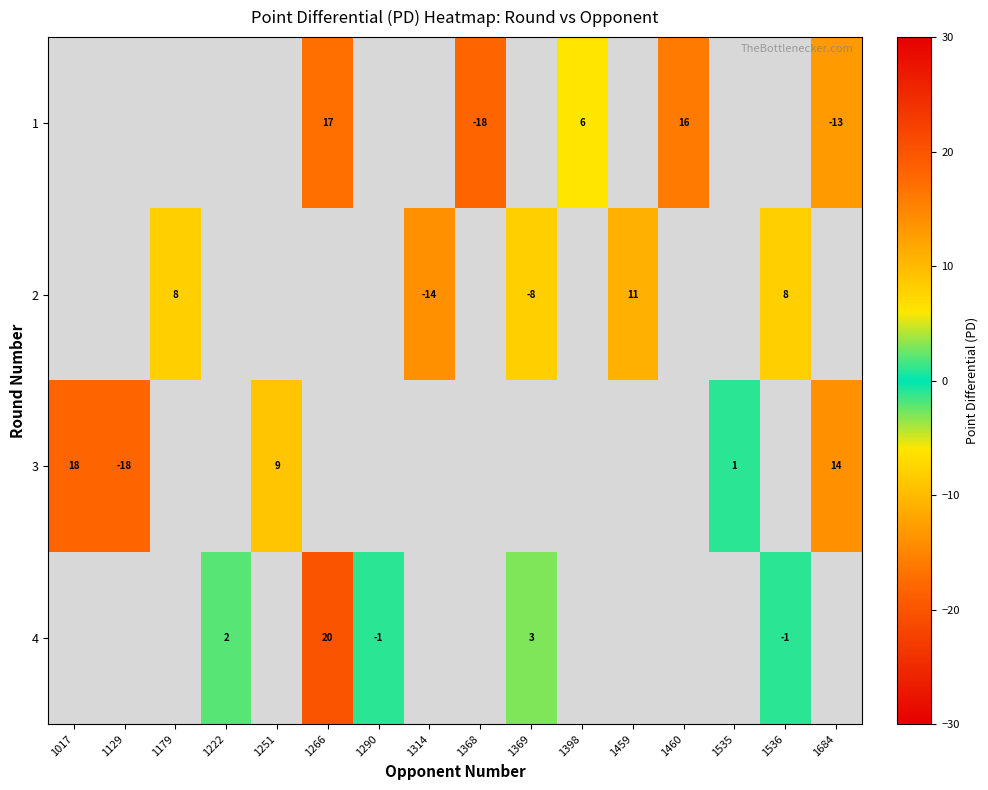

What is the maximum value shown in the chart?

20.0